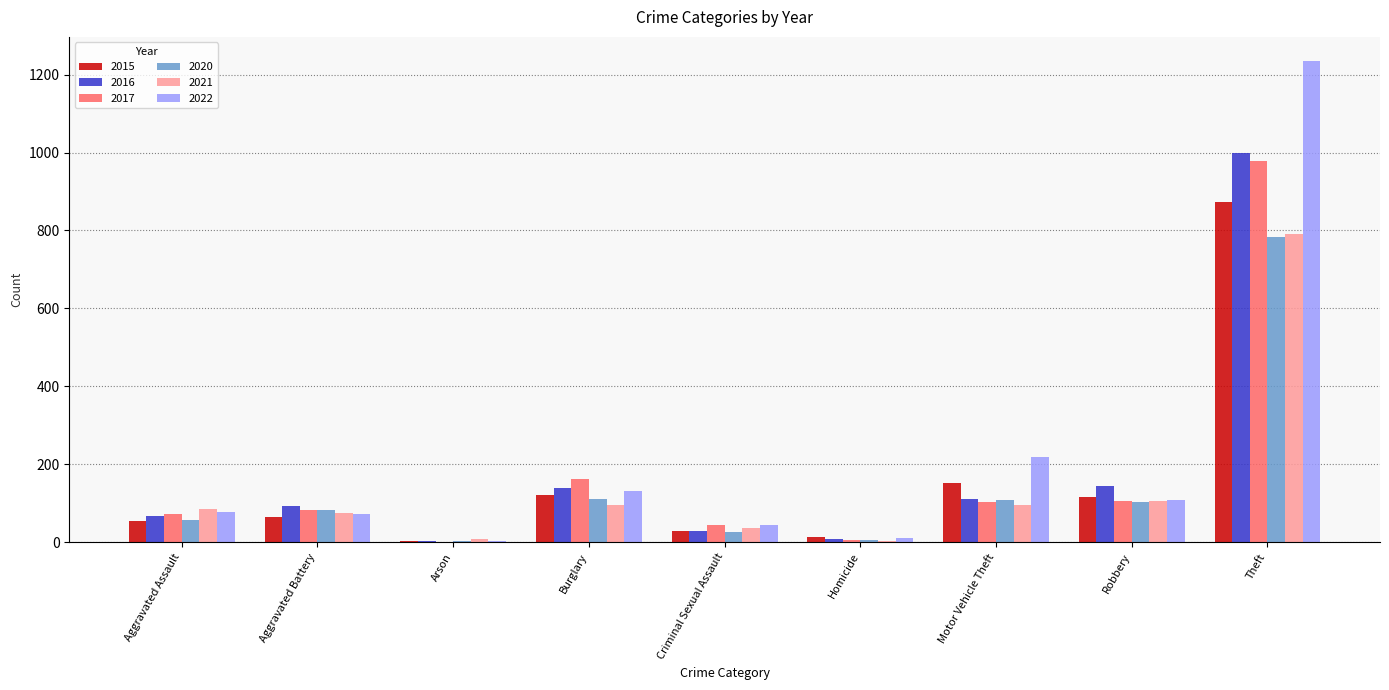

Are the bars grouped side by side (vs. stacked)?

Yes